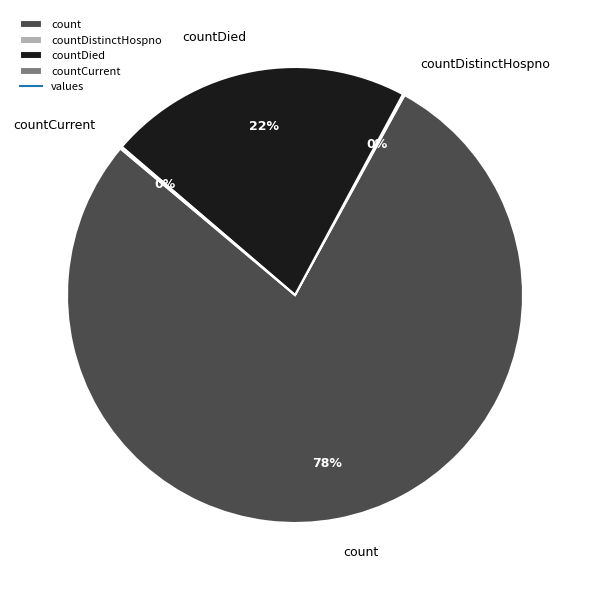

Between countDied and count, which is larger?

count